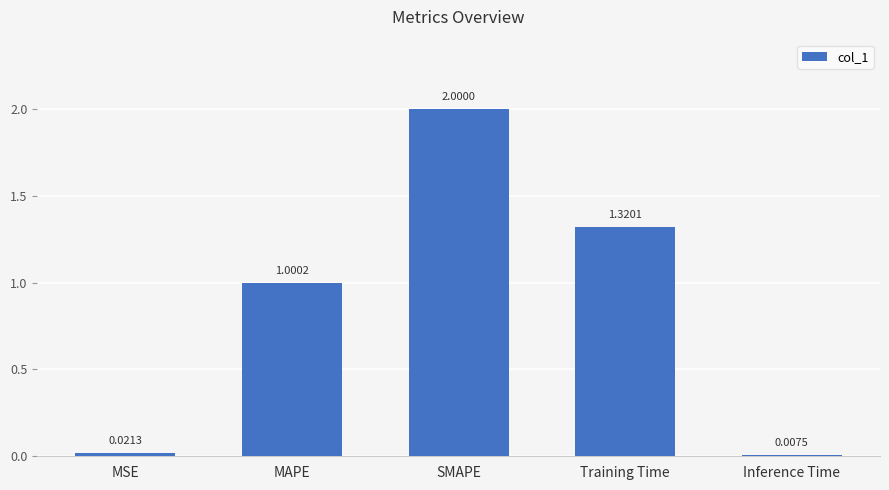

How many values are below 1?

2